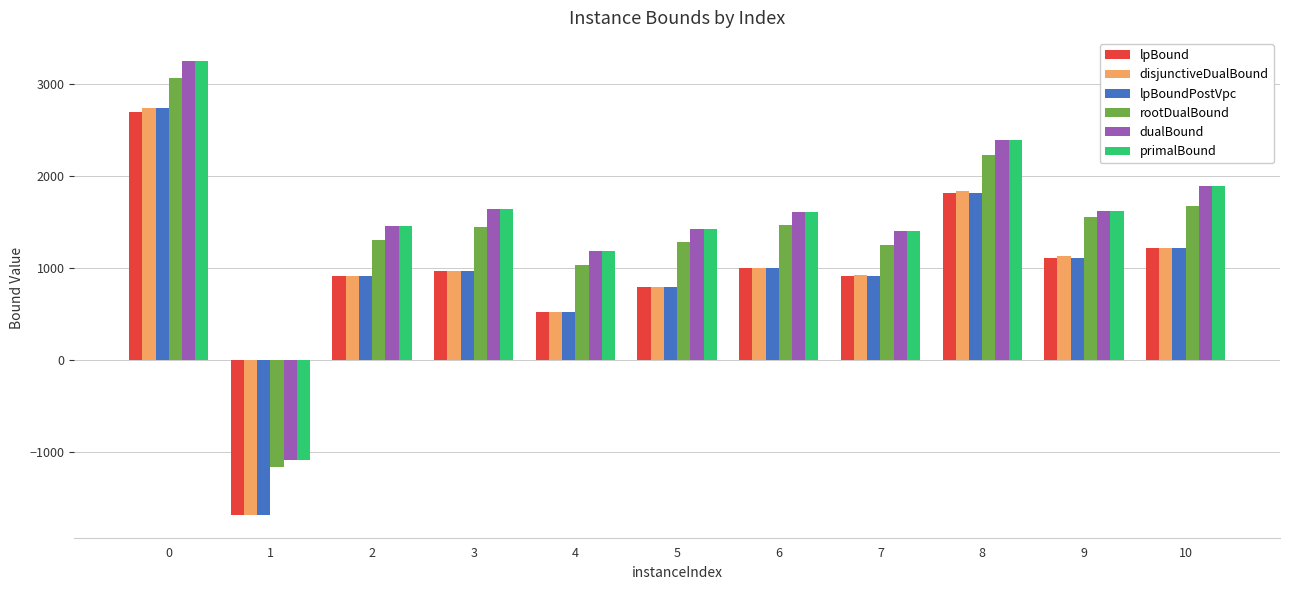

What is the difference between the maximum and second lowest values in the primalBound series?

2068.0